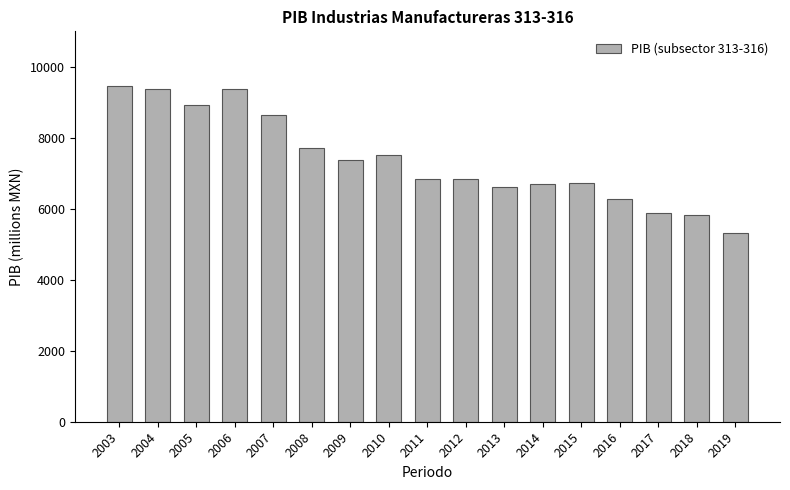

What is the value of the 16th bar from the left?

5820.3